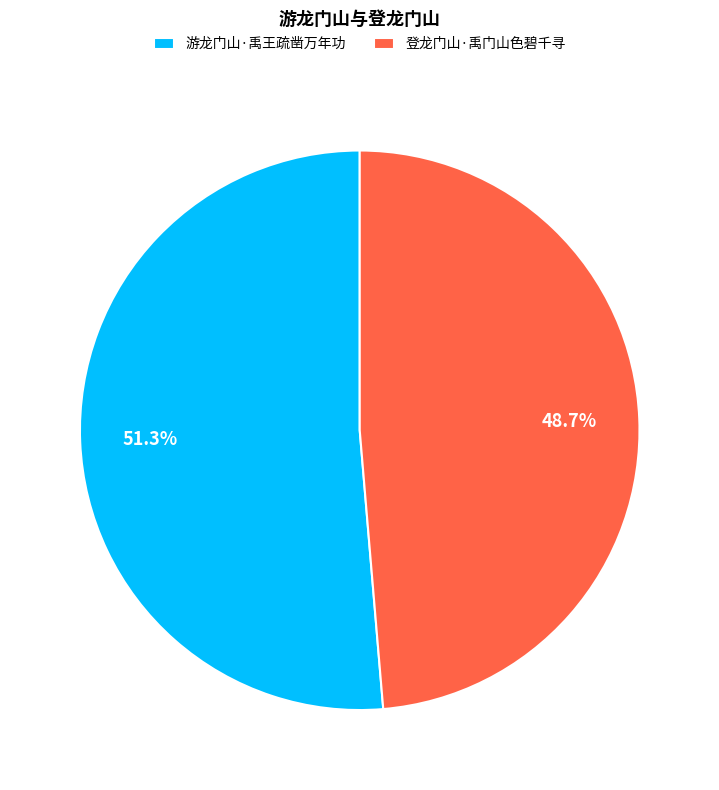

To the nearest percent, what percentage of the pie is 游龙门山·禹王疏凿万年功?

51%